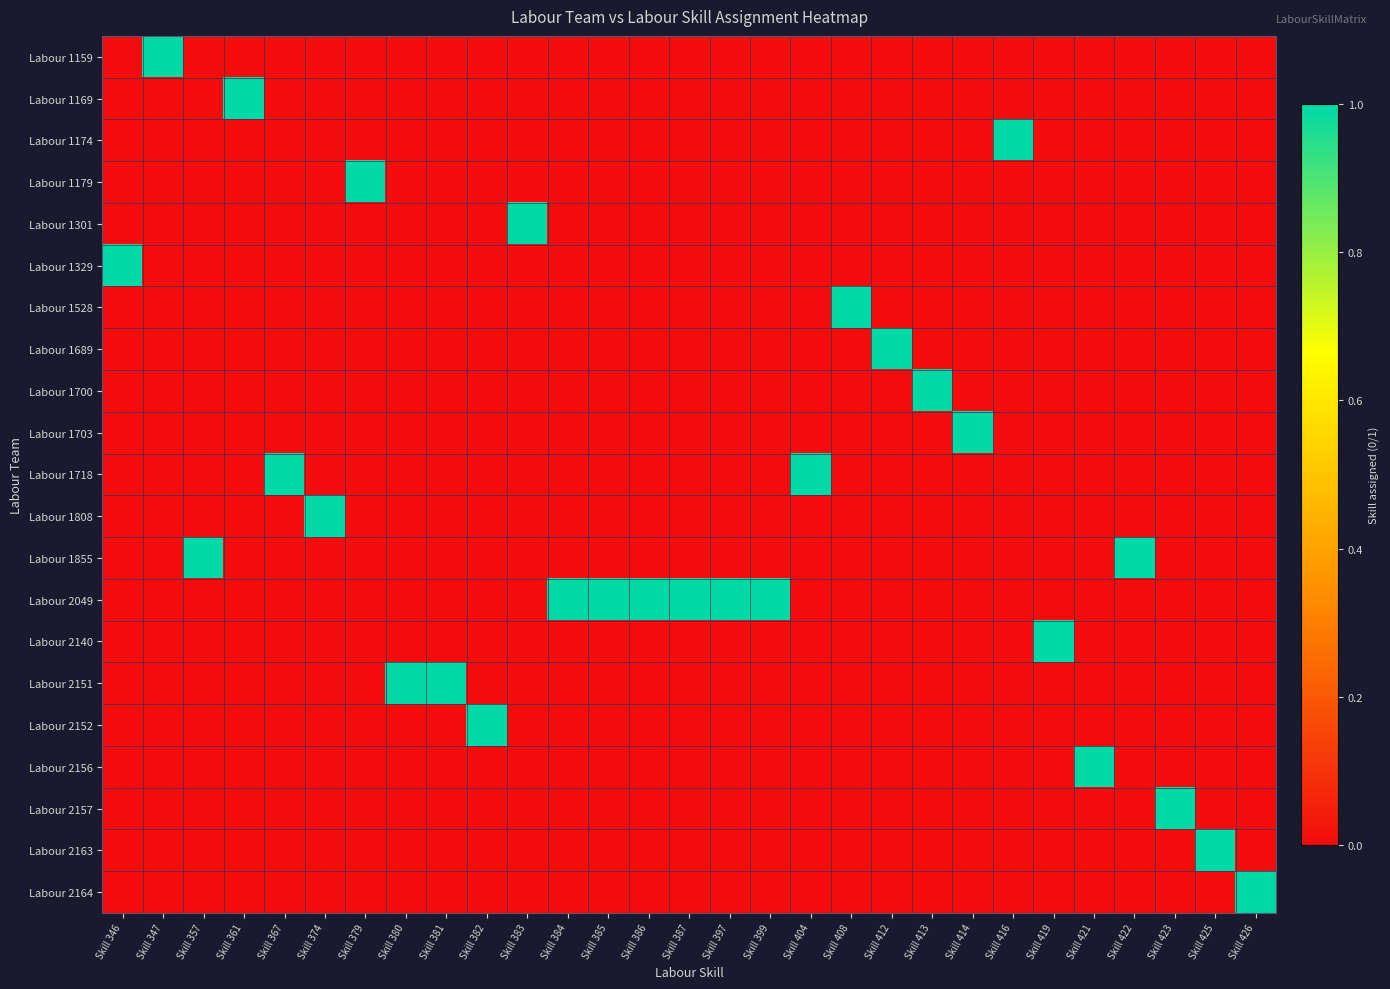

Reading left to right, what are all the values shown in this chart?

Labour 1159: Skill 346=0	Skill 347=1	Skill 357=0	Skill 361=0	Skill 367=0	Skill 374=0	Skill 379=0	Skill 380=0	Skill 381=0	Skill 382=0	Skill 383=0	Skill 384=0	Skill 385=0	Skill 386=0	Skill 387=0	Skill 397=0	Skill 399=0	Skill 404=0	Skill 408=0	Skill 412=0	Skill 413=0	Skill 414=0	Skill 416=0	Skill 419=0	Skill 421=0	Skill 422=0	Skill 423=0	Skill 425=0	Skill 426=0
Labour 1169: Skill 346=0	Skill 347=0	Skill 357=0	Skill 361=1	Skill 367=0	Skill 374=0	Skill 379=0	Skill 380=0	Skill 381=0	Skill 382=0	Skill 383=0	Skill 384=0	Skill 385=0	Skill 386=0	Skill 387=0	Skill 397=0	Skill 399=0	Skill 404=0	Skill 408=0	Skill 412=0	Skill 413=0	Skill 414=0	Skill 416=0	Skill 419=0	Skill 421=0	Skill 422=0	Skill 423=0	Skill 425=0	Skill 426=0
Labour 1174: Skill 346=0	Skill 347=0	Skill 357=0	Skill 361=0	Skill 367=0	Skill 374=0	Skill 379=0	Skill 380=0	Skill 381=0	Skill 382=0	Skill 383=0	Skill 384=0	Skill 385=0	Skill 386=0	Skill 387=0	Skill 397=0	Skill 399=0	Skill 404=0	Skill 408=0	Skill 412=0	Skill 413=0	Skill 414=0	Skill 416=1	Skill 419=0	Skill 421=0	Skill 422=0	Skill 423=0	Skill 425=0	Skill 426=0
Labour 1179: Skill 346=0	Skill 347=0	Skill 357=0	Skill 361=0	Skill 367=0	Skill 374=0	Skill 379=1	Skill 380=0	Skill 381=0	Skill 382=0	Skill 383=0	Skill 384=0	Skill 385=0	Skill 386=0	Skill 387=0	Skill 397=0	Skill 399=0	Skill 404=0	Skill 408=0	Skill 412=0	Skill 413=0	Skill 414=0	Skill 416=0	Skill 419=0	Skill 421=0	Skill 422=0	Skill 423=0	Skill 425=0	Skill 426=0
Labour 1301: Skill 346=0	Skill 347=0	Skill 357=0	Skill 361=0	Skill 367=0	Skill 374=0	Skill 379=0	Skill 380=0	Skill 381=0	Skill 382=0	Skill 383=1	Skill 384=0	Skill 385=0	Skill 386=0	Skill 387=0	Skill 397=0	Skill 399=0	Skill 404=0	Skill 408=0	Skill 412=0	Skill 413=0	Skill 414=0	Skill 416=0	Skill 419=0	Skill 421=0	Skill 422=0	Skill 423=0	Skill 425=0	Skill 426=0
Labour 1329: Skill 346=1	Skill 347=0	Skill 357=0	Skill 361=0	Skill 367=0	Skill 374=0	Skill 379=0	Skill 380=0	Skill 381=0	Skill 382=0	Skill 383=0	Skill 384=0	Skill 385=0	Skill 386=0	Skill 387=0	Skill 397=0	Skill 399=0	Skill 404=0	Skill 408=0	Skill 412=0	Skill 413=0	Skill 414=0	Skill 416=0	Skill 419=0	Skill 421=0	Skill 422=0	Skill 423=0	Skill 425=0	Skill 426=0
Labour 1528: Skill 346=0	Skill 347=0	Skill 357=0	Skill 361=0	Skill 367=0	Skill 374=0	Skill 379=0	Skill 380=0	Skill 381=0	Skill 382=0	Skill 383=0	Skill 384=0	Skill 385=0	Skill 386=0	Skill 387=0	Skill 397=0	Skill 399=0	Skill 404=0	Skill 408=1	Skill 412=0	Skill 413=0	Skill 414=0	Skill 416=0	Skill 419=0	Skill 421=0	Skill 422=0	Skill 423=0	Skill 425=0	Skill 426=0
Labour 1689: Skill 346=0	Skill 347=0	Skill 357=0	Skill 361=0	Skill 367=0	Skill 374=0	Skill 379=0	Skill 380=0	Skill 381=0	Skill 382=0	Skill 383=0	Skill 384=0	Skill 385=0	Skill 386=0	Skill 387=0	Skill 397=0	Skill 399=0	Skill 404=0	Skill 408=0	Skill 412=1	Skill 413=0	Skill 414=0	Skill 416=0	Skill 419=0	Skill 421=0	Skill 422=0	Skill 423=0	Skill 425=0	Skill 426=0
Labour 1700: Skill 346=0	Skill 347=0	Skill 357=0	Skill 361=0	Skill 367=0	Skill 374=0	Skill 379=0	Skill 380=0	Skill 381=0	Skill 382=0	Skill 383=0	Skill 384=0	Skill 385=0	Skill 386=0	Skill 387=0	Skill 397=0	Skill 399=0	Skill 404=0	Skill 408=0	Skill 412=0	Skill 413=1	Skill 414=0	Skill 416=0	Skill 419=0	Skill 421=0	Skill 422=0	Skill 423=0	Skill 425=0	Skill 426=0
Labour 1703: Skill 346=0	Skill 347=0	Skill 357=0	Skill 361=0	Skill 367=0	Skill 374=0	Skill 379=0	Skill 380=0	Skill 381=0	Skill 382=0	Skill 383=0	Skill 384=0	Skill 385=0	Skill 386=0	Skill 387=0	Skill 397=0	Skill 399=0	Skill 404=0	Skill 408=0	Skill 412=0	Skill 413=0	Skill 414=1	Skill 416=0	Skill 419=0	Skill 421=0	Skill 422=0	Skill 423=0	Skill 425=0	Skill 426=0
Labour 1718: Skill 346=0	Skill 347=0	Skill 357=0	Skill 361=0	Skill 367=1	Skill 374=0	Skill 379=0	Skill 380=0	Skill 381=0	Skill 382=0	Skill 383=0	Skill 384=0	Skill 385=0	Skill 386=0	Skill 387=0	Skill 397=0	Skill 399=0	Skill 404=1	Skill 408=0	Skill 412=0	Skill 413=0	Skill 414=0	Skill 416=0	Skill 419=0	Skill 421=0	Skill 422=0	Skill 423=0	Skill 425=0	Skill 426=0
Labour 1808: Skill 346=0	Skill 347=0	Skill 357=0	Skill 361=0	Skill 367=0	Skill 374=1	Skill 379=0	Skill 380=0	Skill 381=0	Skill 382=0	Skill 383=0	Skill 384=0	Skill 385=0	Skill 386=0	Skill 387=0	Skill 397=0	Skill 399=0	Skill 404=0	Skill 408=0	Skill 412=0	Skill 413=0	Skill 414=0	Skill 416=0	Skill 419=0	Skill 421=0	Skill 422=0	Skill 423=0	Skill 425=0	Skill 426=0
Labour 1855: Skill 346=0	Skill 347=0	Skill 357=1	Skill 361=0	Skill 367=0	Skill 374=0	Skill 379=0	Skill 380=0	Skill 381=0	Skill 382=0	Skill 383=0	Skill 384=0	Skill 385=0	Skill 386=0	Skill 387=0	Skill 397=0	Skill 399=0	Skill 404=0	Skill 408=0	Skill 412=0	Skill 413=0	Skill 414=0	Skill 416=0	Skill 419=0	Skill 421=0	Skill 422=1	Skill 423=0	Skill 425=0	Skill 426=0
Labour 2049: Skill 346=0	Skill 347=0	Skill 357=0	Skill 361=0	Skill 367=0	Skill 374=0	Skill 379=0	Skill 380=0	Skill 381=0	Skill 382=0	Skill 383=0	Skill 384=1	Skill 385=1	Skill 386=1	Skill 387=1	Skill 397=1	Skill 399=1	Skill 404=0	Skill 408=0	Skill 412=0	Skill 413=0	Skill 414=0	Skill 416=0	Skill 419=0	Skill 421=0	Skill 422=0	Skill 423=0	Skill 425=0	Skill 426=0
Labour 2140: Skill 346=0	Skill 347=0	Skill 357=0	Skill 361=0	Skill 367=0	Skill 374=0	Skill 379=0	Skill 380=0	Skill 381=0	Skill 382=0	Skill 383=0	Skill 384=0	Skill 385=0	Skill 386=0	Skill 387=0	Skill 397=0	Skill 399=0	Skill 404=0	Skill 408=0	Skill 412=0	Skill 413=0	Skill 414=0	Skill 416=0	Skill 419=1	Skill 421=0	Skill 422=0	Skill 423=0	Skill 425=0	Skill 426=0
Labour 2151: Skill 346=0	Skill 347=0	Skill 357=0	Skill 361=0	Skill 367=0	Skill 374=0	Skill 379=0	Skill 380=1	Skill 381=1	Skill 382=0	Skill 383=0	Skill 384=0	Skill 385=0	Skill 386=0	Skill 387=0	Skill 397=0	Skill 399=0	Skill 404=0	Skill 408=0	Skill 412=0	Skill 413=0	Skill 414=0	Skill 416=0	Skill 419=0	Skill 421=0	Skill 422=0	Skill 423=0	Skill 425=0	Skill 426=0
Labour 2152: Skill 346=0	Skill 347=0	Skill 357=0	Skill 361=0	Skill 367=0	Skill 374=0	Skill 379=0	Skill 380=0	Skill 381=0	Skill 382=1	Skill 383=0	Skill 384=0	Skill 385=0	Skill 386=0	Skill 387=0	Skill 397=0	Skill 399=0	Skill 404=0	Skill 408=0	Skill 412=0	Skill 413=0	Skill 414=0	Skill 416=0	Skill 419=0	Skill 421=0	Skill 422=0	Skill 423=0	Skill 425=0	Skill 426=0
Labour 2156: Skill 346=0	Skill 347=0	Skill 357=0	Skill 361=0	Skill 367=0	Skill 374=0	Skill 379=0	Skill 380=0	Skill 381=0	Skill 382=0	Skill 383=0	Skill 384=0	Skill 385=0	Skill 386=0	Skill 387=0	Skill 397=0	Skill 399=0	Skill 404=0	Skill 408=0	Skill 412=0	Skill 413=0	Skill 414=0	Skill 416=0	Skill 419=0	Skill 421=1	Skill 422=0	Skill 423=0	Skill 425=0	Skill 426=0
Labour 2157: Skill 346=0	Skill 347=0	Skill 357=0	Skill 361=0	Skill 367=0	Skill 374=0	Skill 379=0	Skill 380=0	Skill 381=0	Skill 382=0	Skill 383=0	Skill 384=0	Skill 385=0	Skill 386=0	Skill 387=0	Skill 397=0	Skill 399=0	Skill 404=0	Skill 408=0	Skill 412=0	Skill 413=0	Skill 414=0	Skill 416=0	Skill 419=0	Skill 421=0	Skill 422=0	Skill 423=1	Skill 425=0	Skill 426=0
Labour 2163: Skill 346=0	Skill 347=0	Skill 357=0	Skill 361=0	Skill 367=0	Skill 374=0	Skill 379=0	Skill 380=0	Skill 381=0	Skill 382=0	Skill 383=0	Skill 384=0	Skill 385=0	Skill 386=0	Skill 387=0	Skill 397=0	Skill 399=0	Skill 404=0	Skill 408=0	Skill 412=0	Skill 413=0	Skill 414=0	Skill 416=0	Skill 419=0	Skill 421=0	Skill 422=0	Skill 423=0	Skill 425=1	Skill 426=0
Labour 2164: Skill 346=0	Skill 347=0	Skill 357=0	Skill 361=0	Skill 367=0	Skill 374=0	Skill 379=0	Skill 380=0	Skill 381=0	Skill 382=0	Skill 383=0	Skill 384=0	Skill 385=0	Skill 386=0	Skill 387=0	Skill 397=0	Skill 399=0	Skill 404=0	Skill 408=0	Skill 412=0	Skill 413=0	Skill 414=0	Skill 416=0	Skill 419=0	Skill 421=0	Skill 422=0	Skill 423=0	Skill 425=0	Skill 426=1